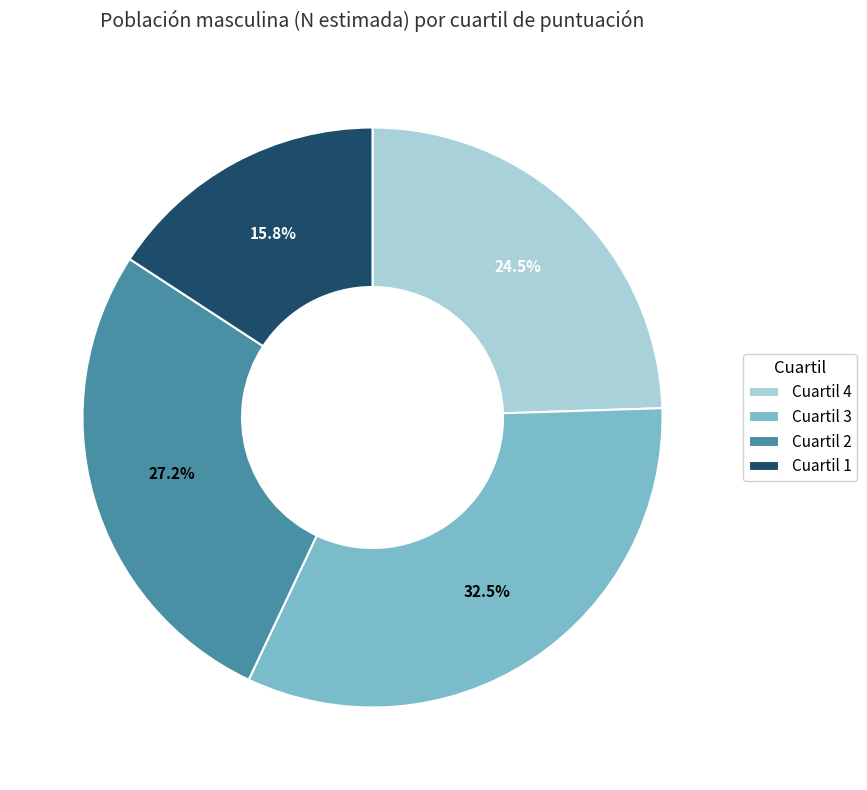

Is there a majority slice in this chart?

No